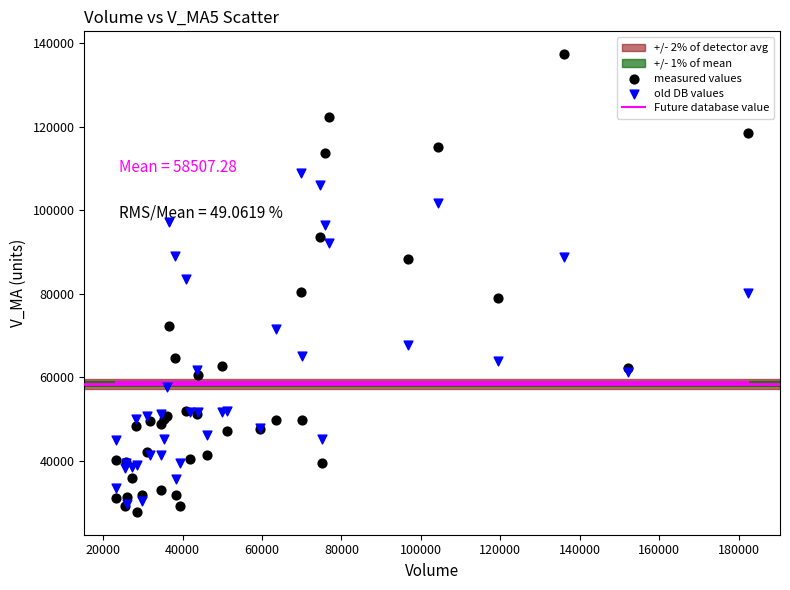

Which series reaches the minimum Y coordinate?

measured values